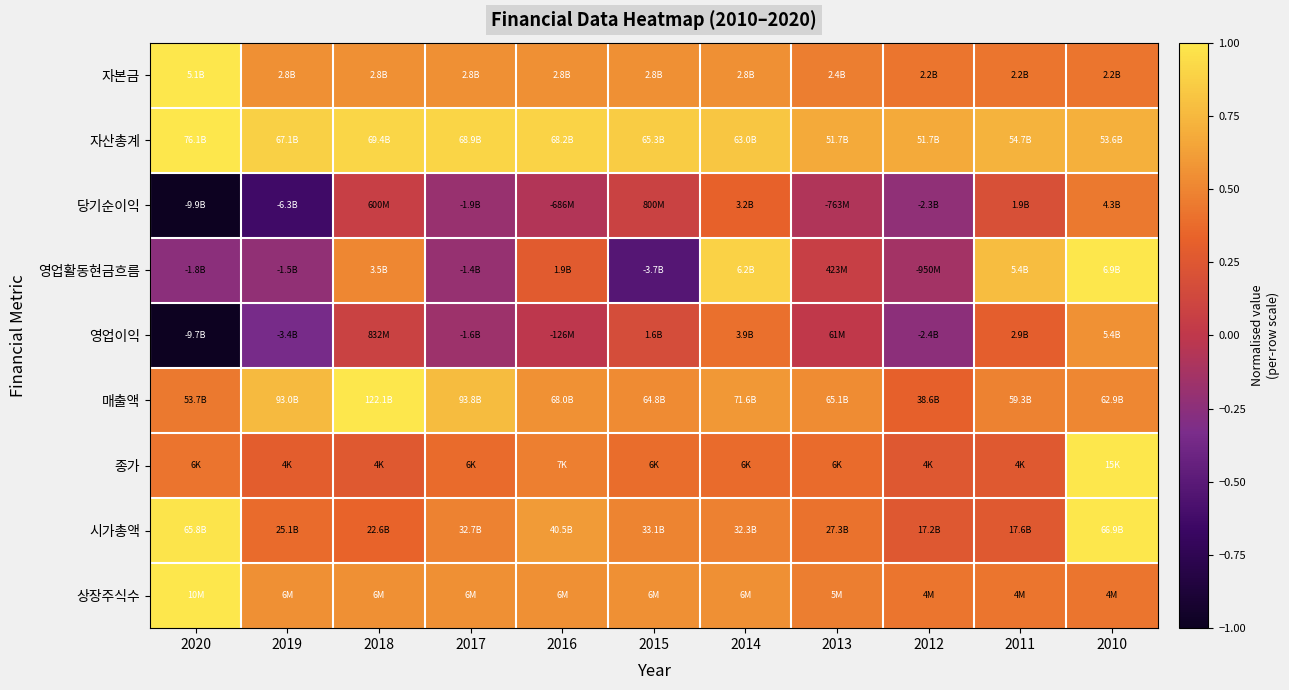

Which has a higher value, 2019 or 2012?

2019